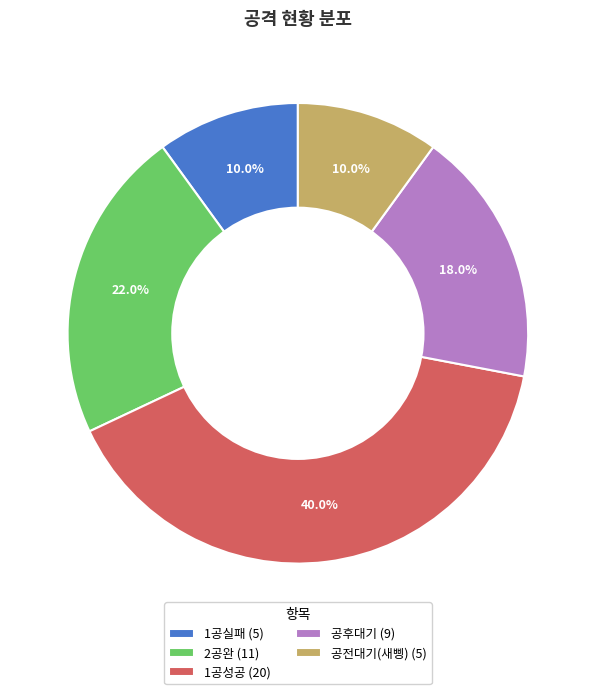

What percentage is the 공전대기(새삥) slice, to the nearest percent?

10%